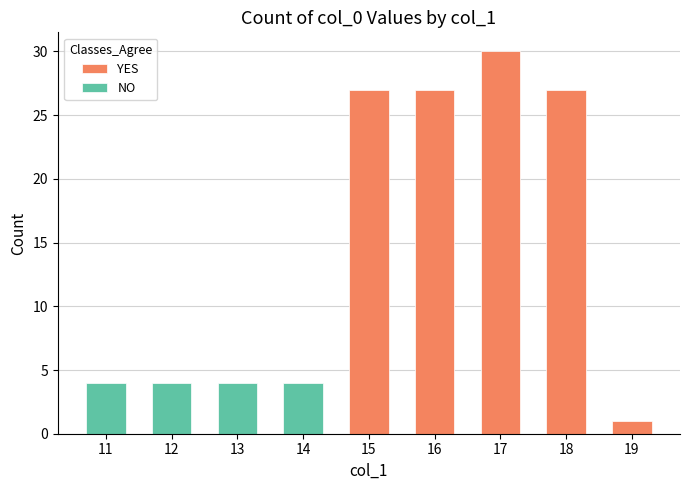

List the series in order of their overall mean, highest first.

YES, NO